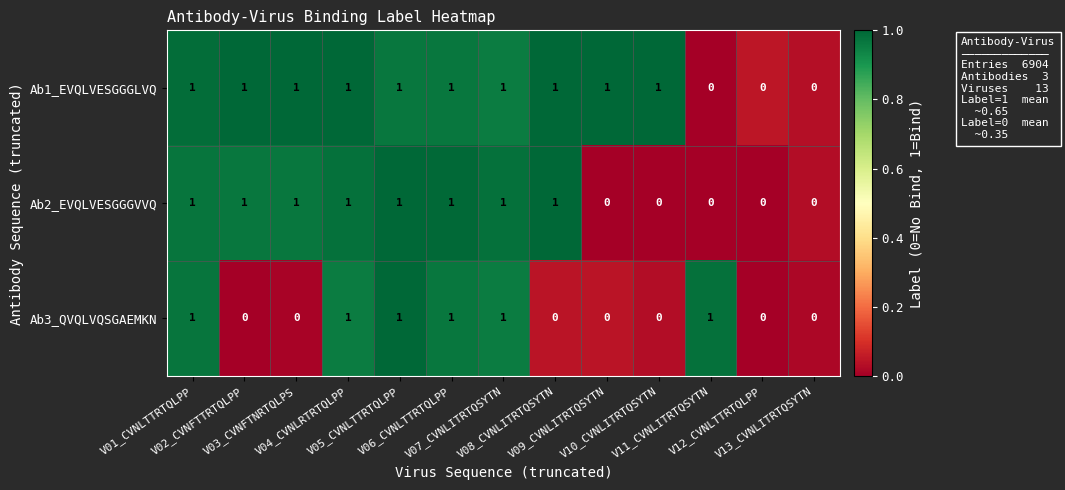

How many data points in Ab3_QVQLVQSGAEMKN are above 0?

6